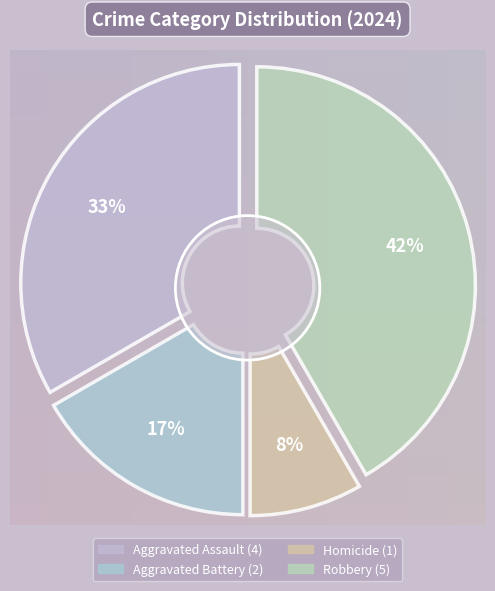

What percentage is the Homicide slice, to the nearest percent?

8%